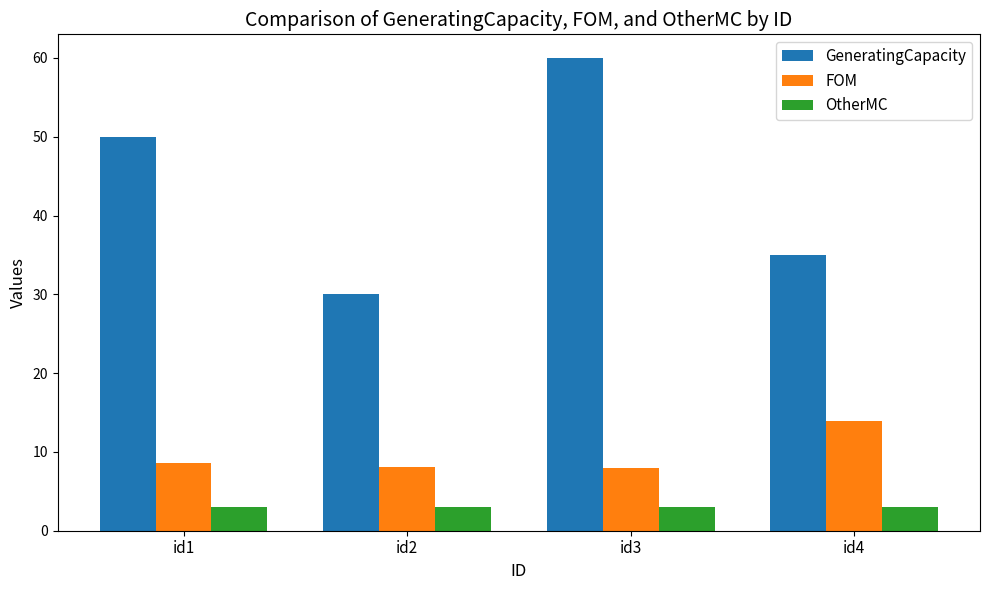

What is the sum of the OtherMC values at id3 and id4?

6.0